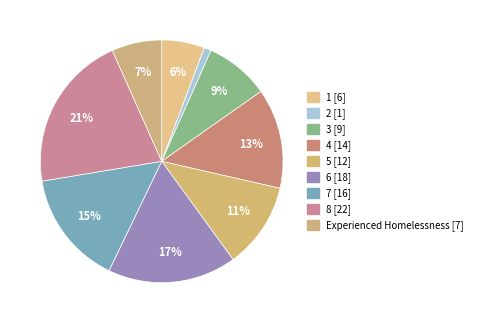

How many segments does this pie chart have?

9